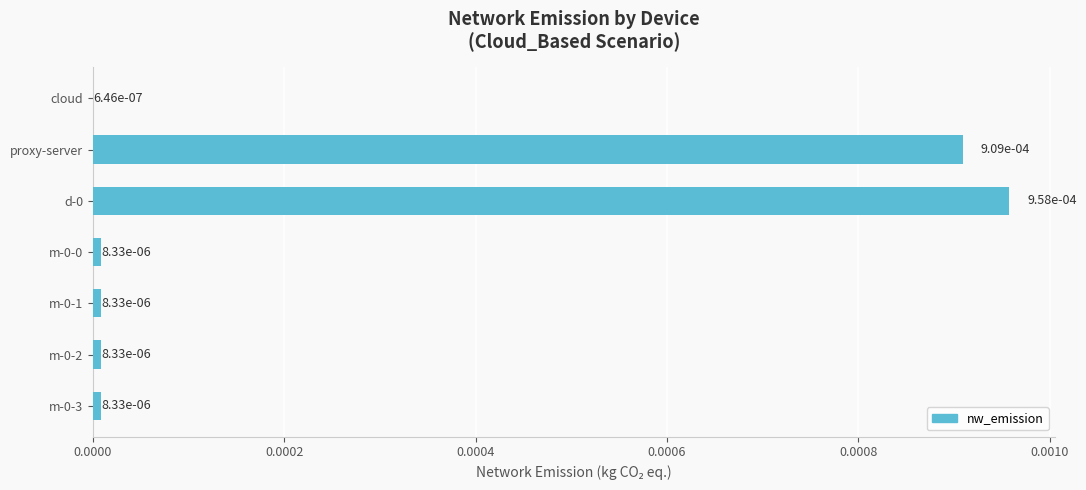

Count the number of data series in this chart.

1